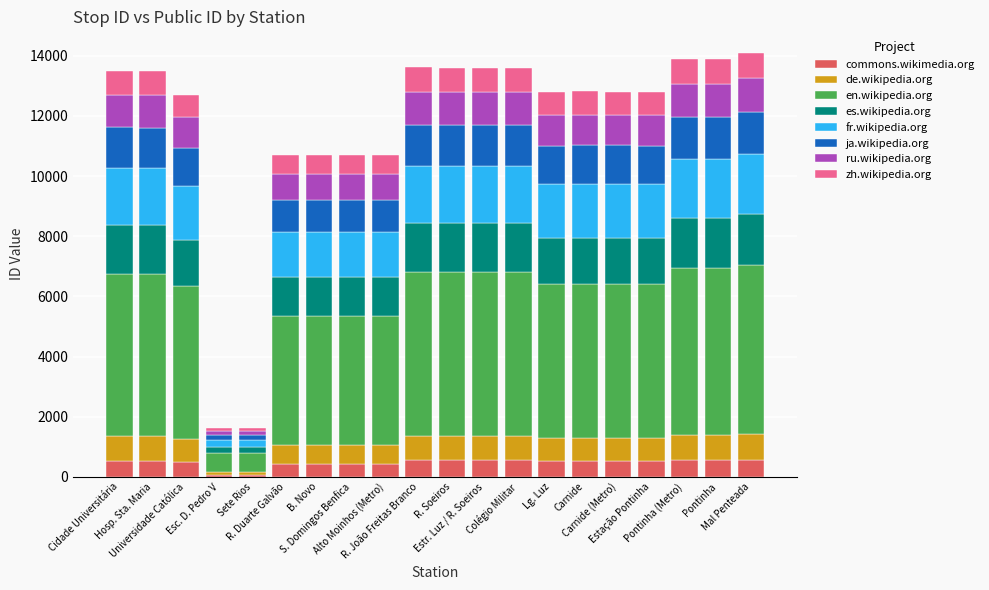

What is the maximum value for commons.wikimedia.org?

564.4